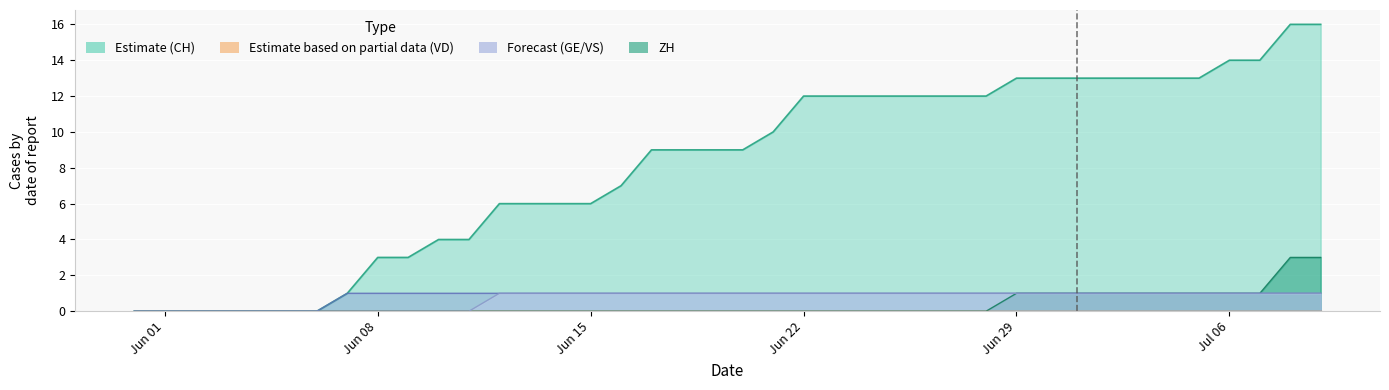

What is the maximum value shown in the chart?

16